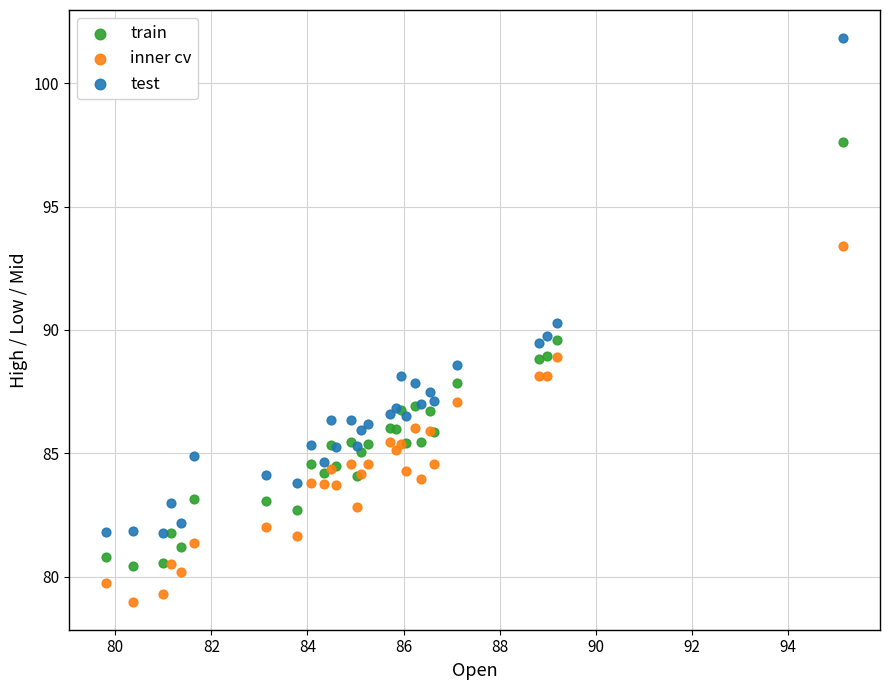

What are all the series names shown in the legend?

train, inner cv, test